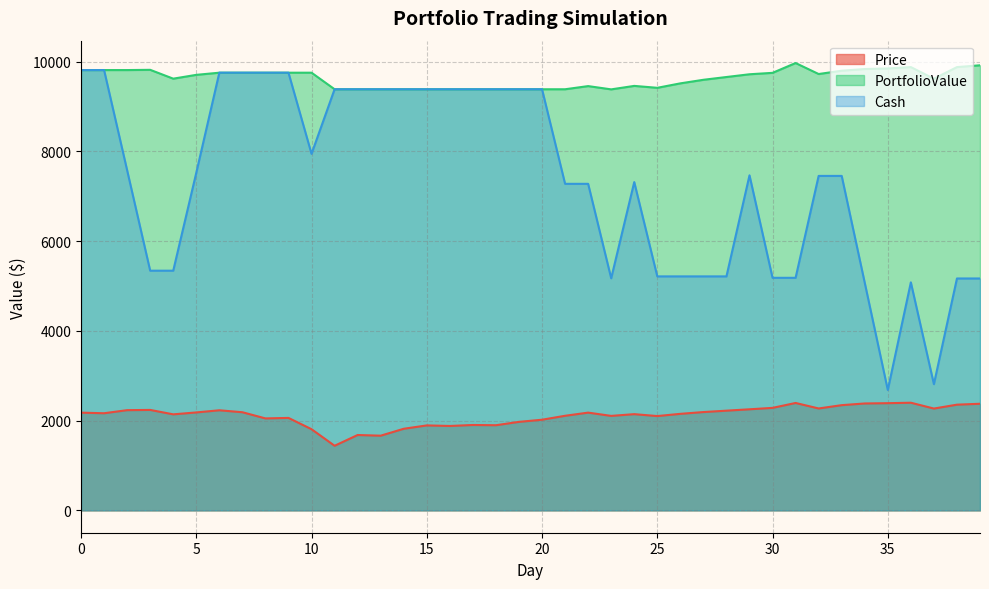

How many data points does each series have?

40